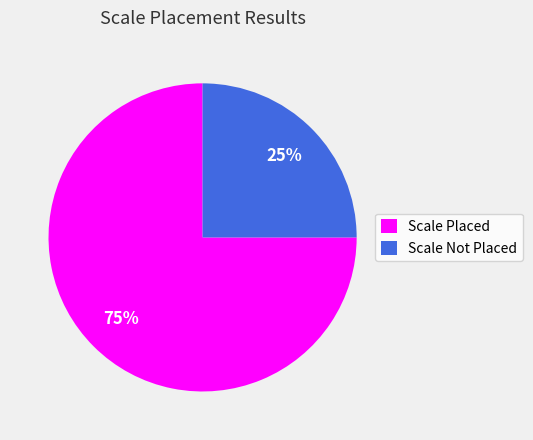

Do Scale Placed and Scale Not Placed together represent more than half of the pie?

Yes